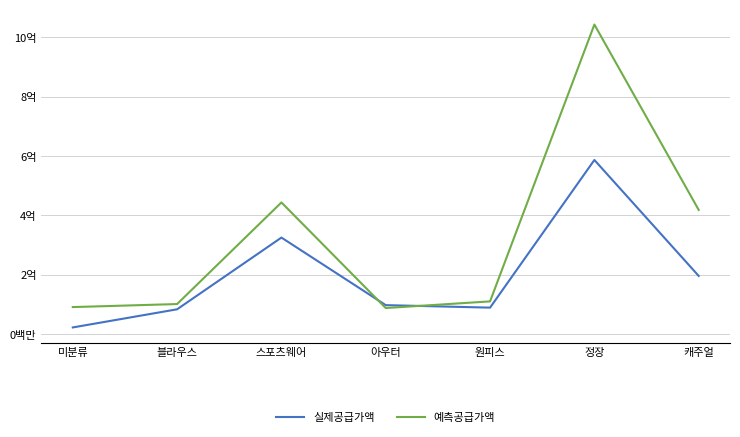

What is the spread (max minus min) of values at 스포츠웨어?

118213300